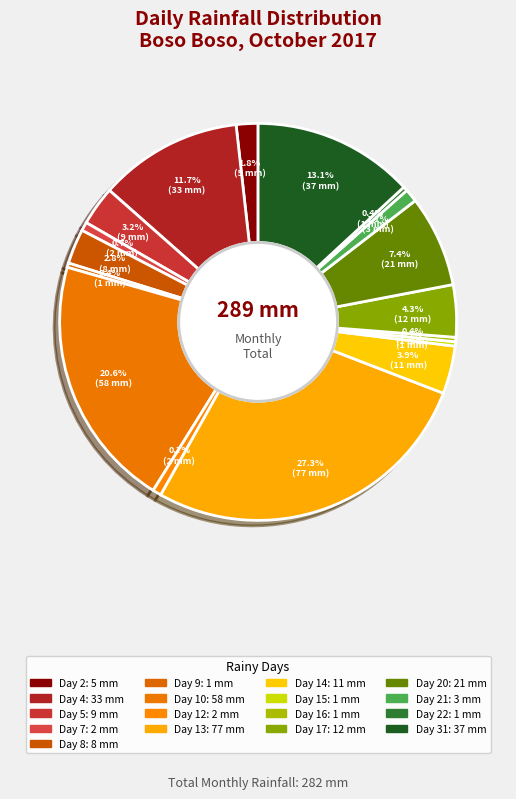

How many segments does this pie chart have?

17